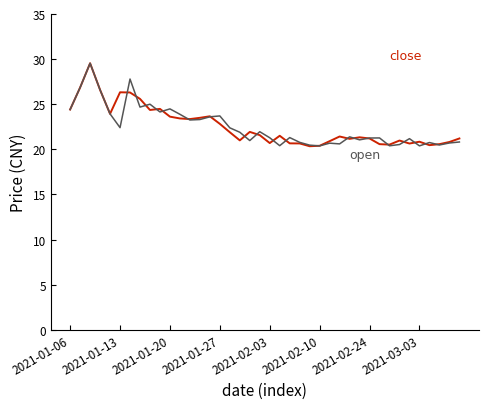

What is the maximum value shown in the chart?

29.5